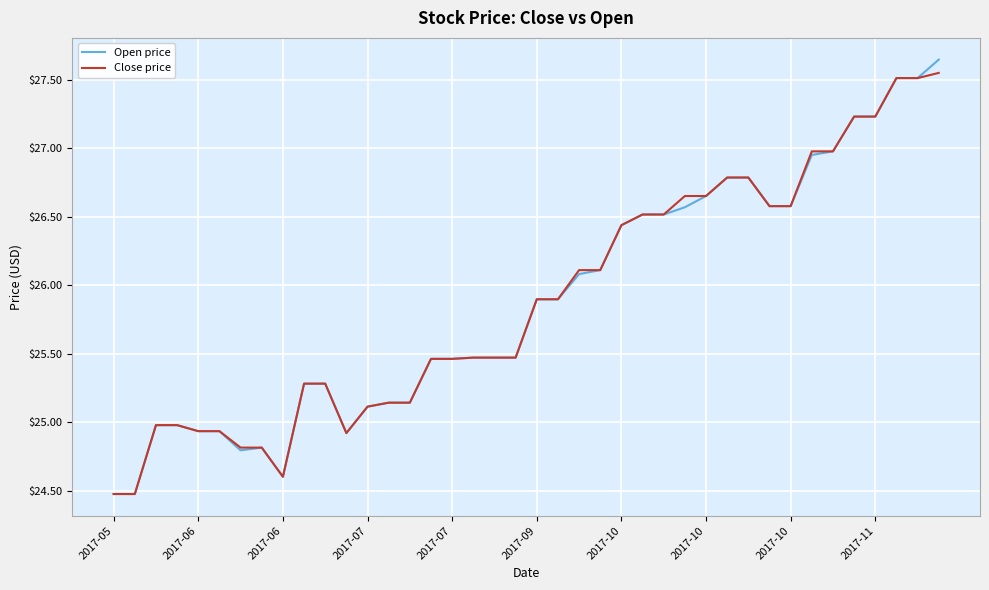

What is the smallest value displayed?

24.5